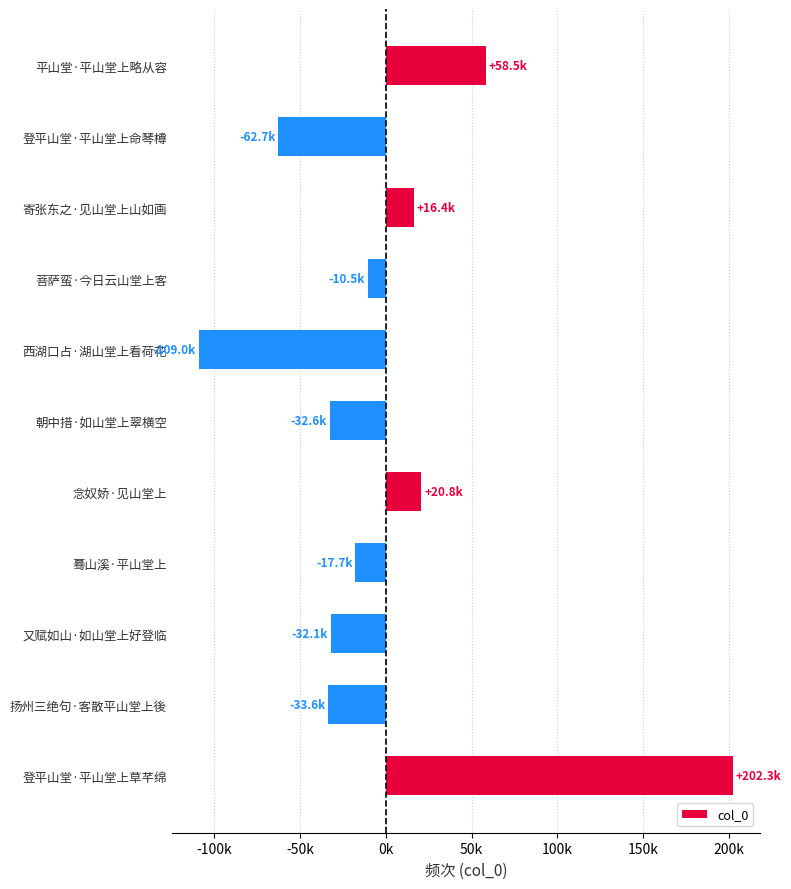

Does the chart contain any negative values?

Yes